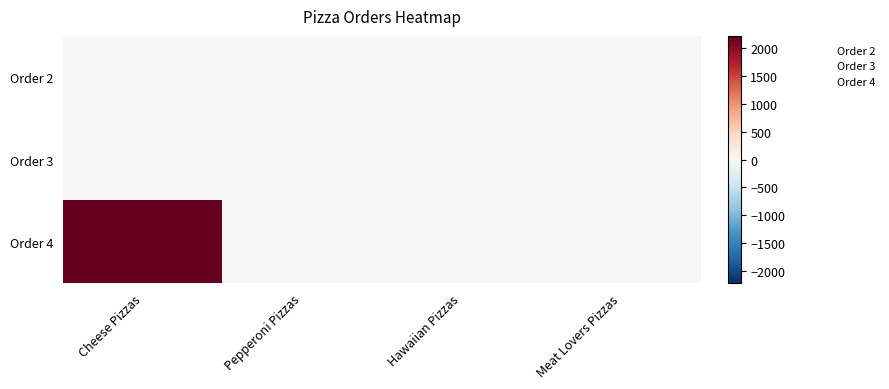

At Cheese Pizzas, list the series in order from largest to smallest.

Order 4, Order 3, Order 2